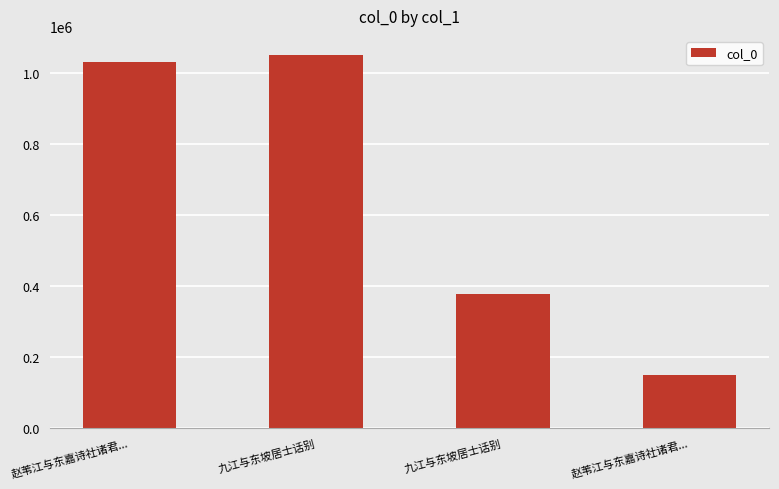

Does the chart contain any negative values?

No